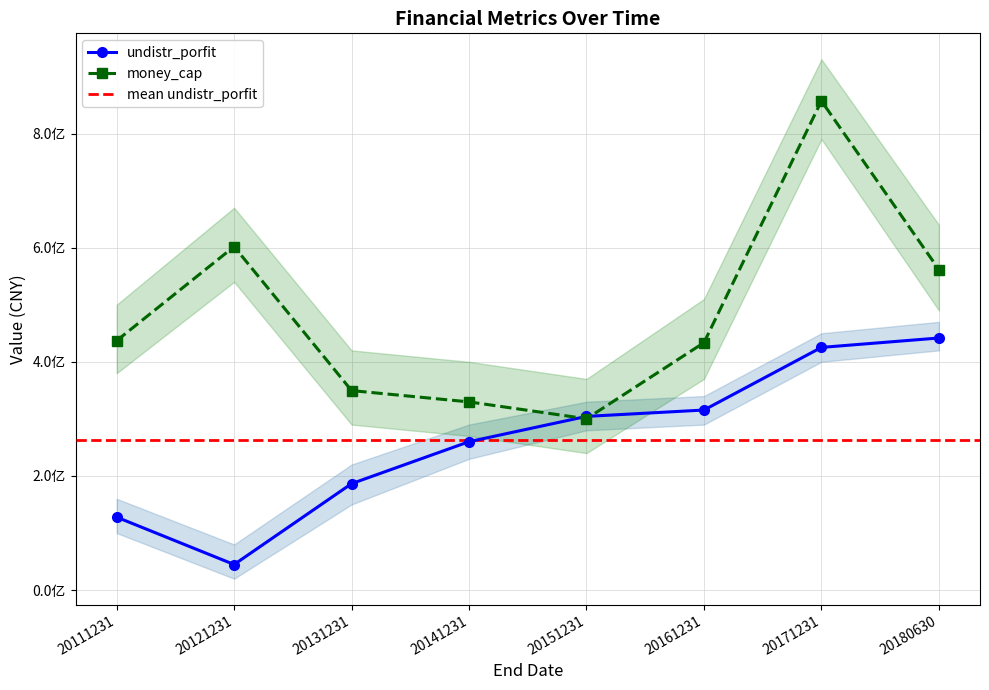

List the labels in order of undistr_porfit value, smallest first.

20121231, 20111231, 20131231, 20141231, 20151231, 20161231, 20171231, 20180630